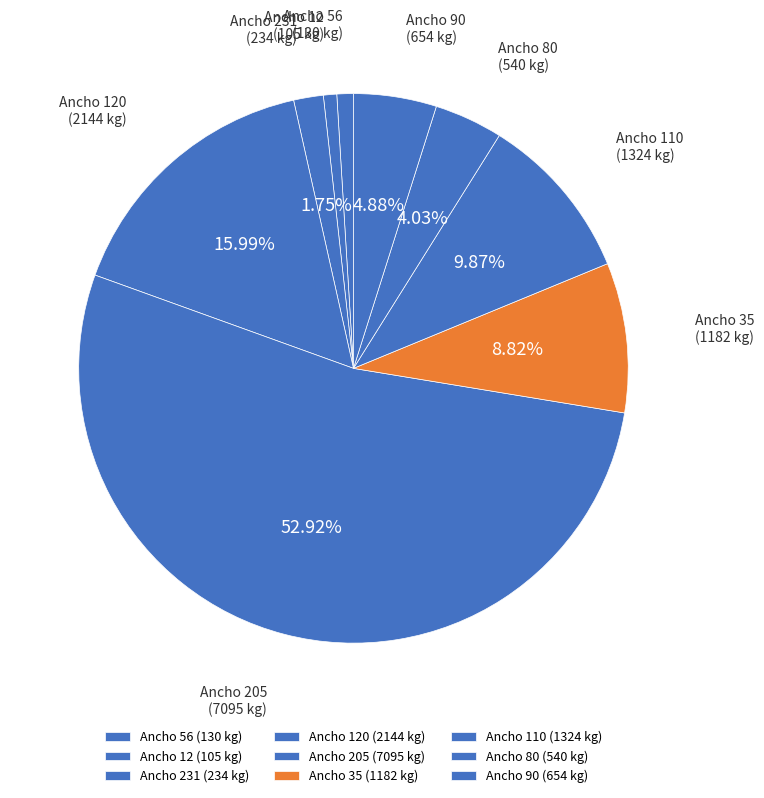

Which has a higher value, Ancho 56 (130 kg) or Ancho 231 (234 kg)?

Ancho 231 (234 kg)